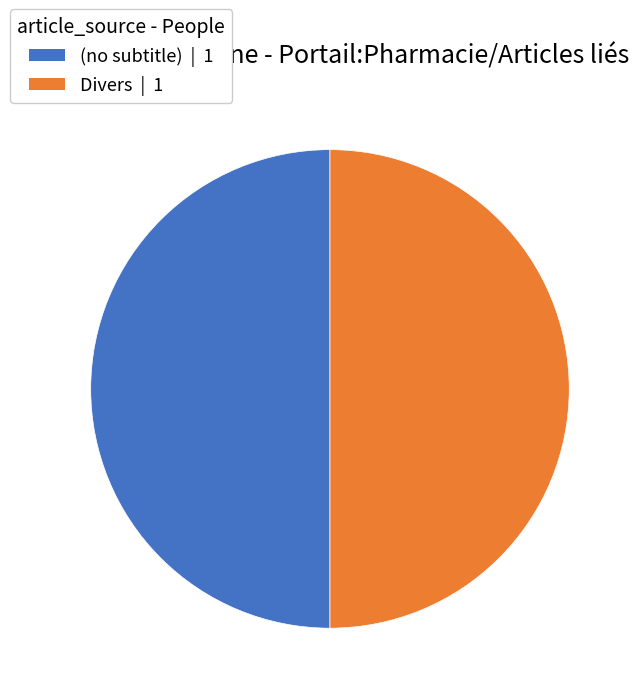

How many segments does this pie chart have?

2